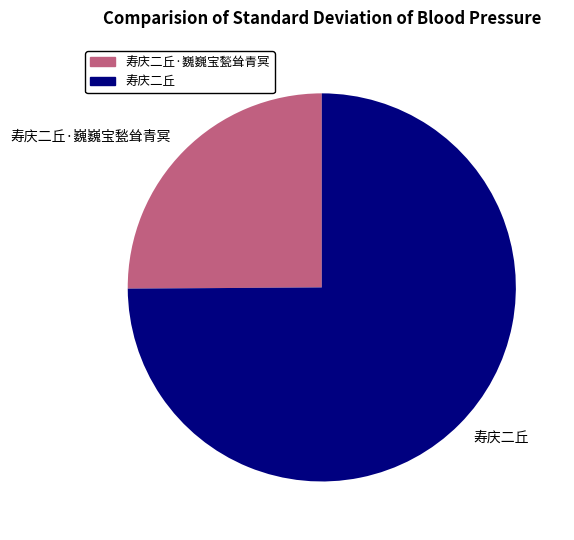

Rank the categories by value from lowest to highest.

寿庆二丘·巍巍宝甃耸青冥, 寿庆二丘